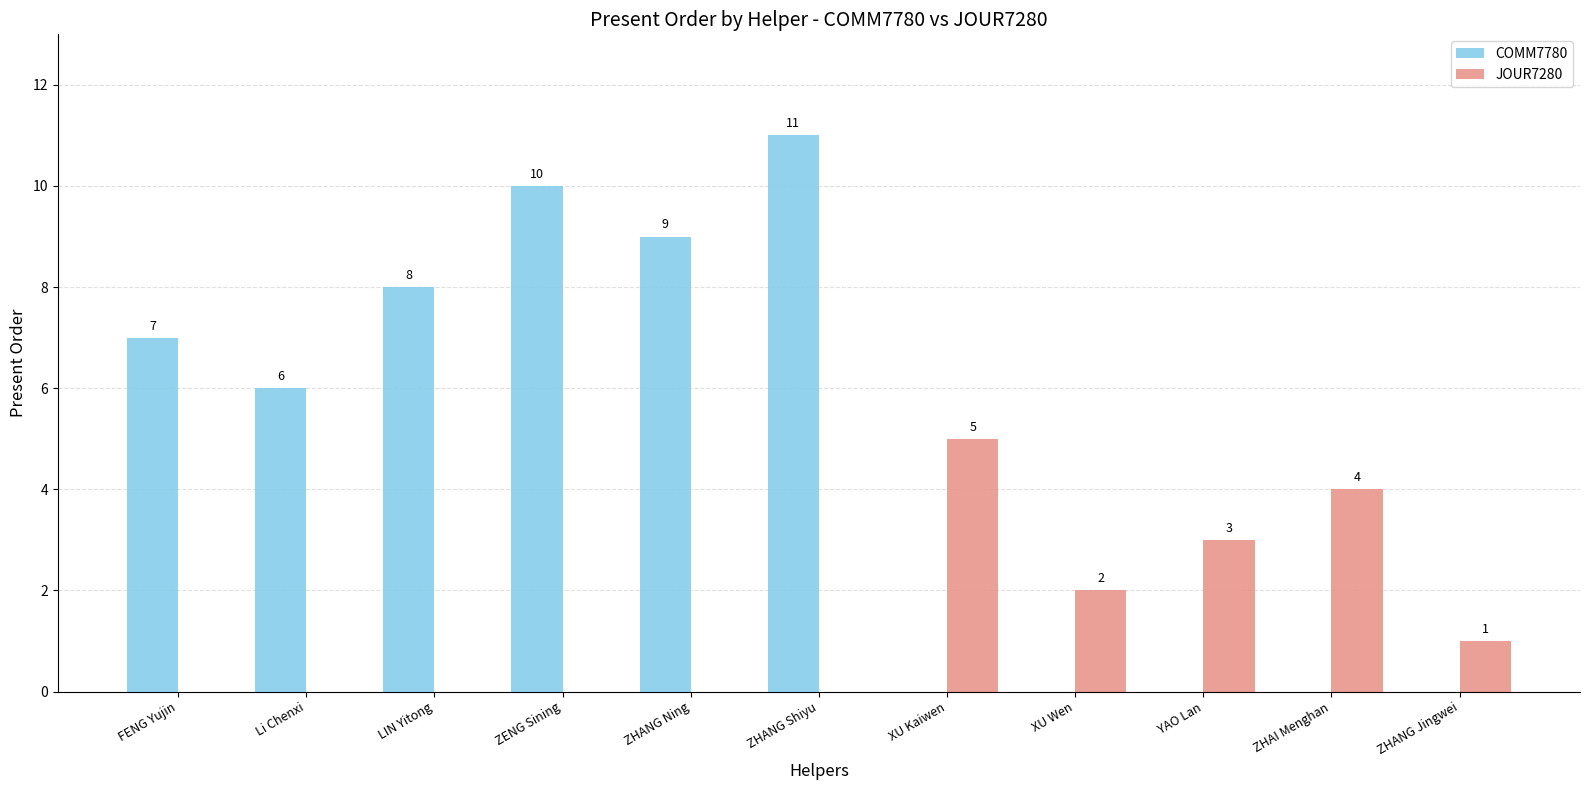

What are all the series names shown in the legend?

COMM7780, JOUR7280